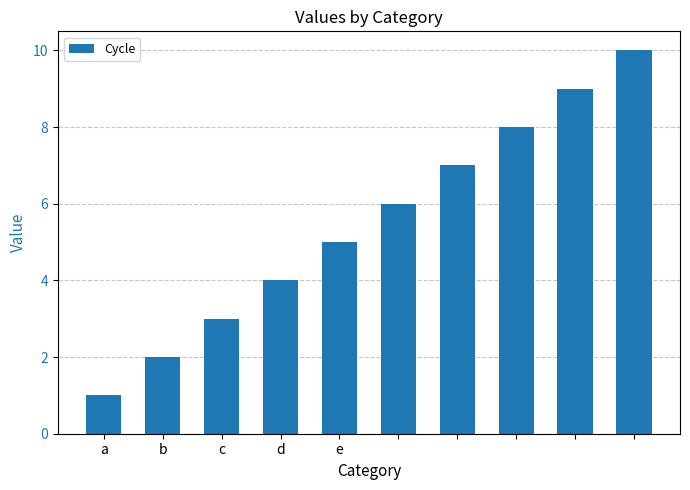

What is the maximum value shown in the chart?

10